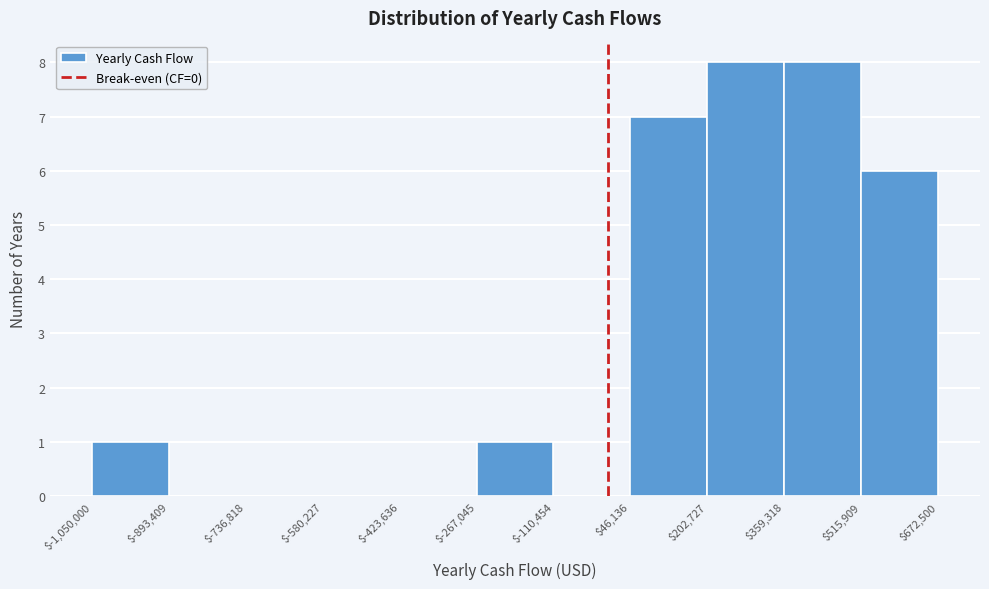

What is the height of the bar covering $-267,045 to $-110,454 on the x-axis? The values are not printed on the chart, so give them approximately, as read against the axis.

1